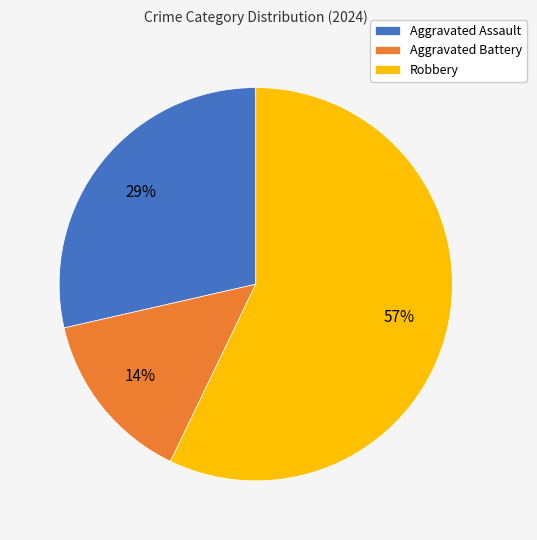

What percentage is the Aggravated Assault slice, to the nearest percent?

29%